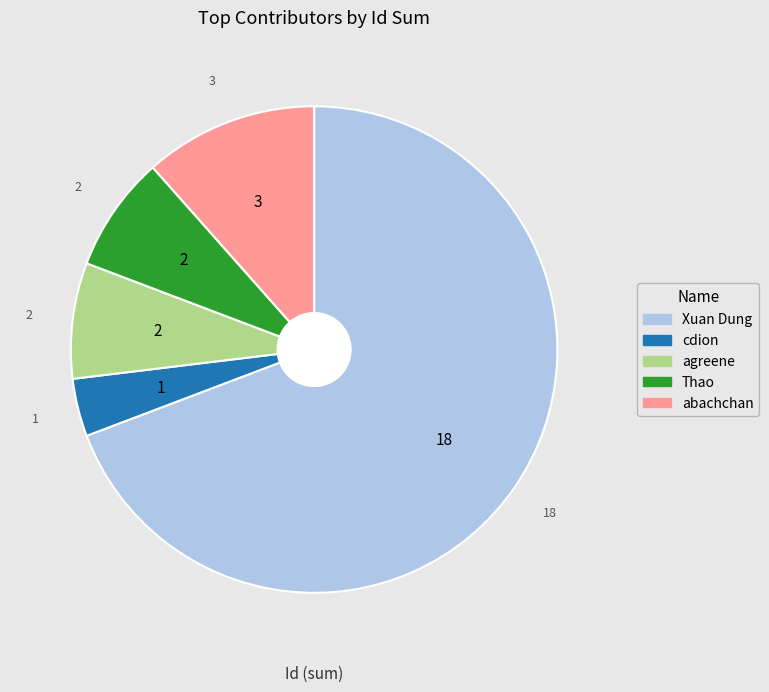

Is it true that Thao is 8% of the pie?

True